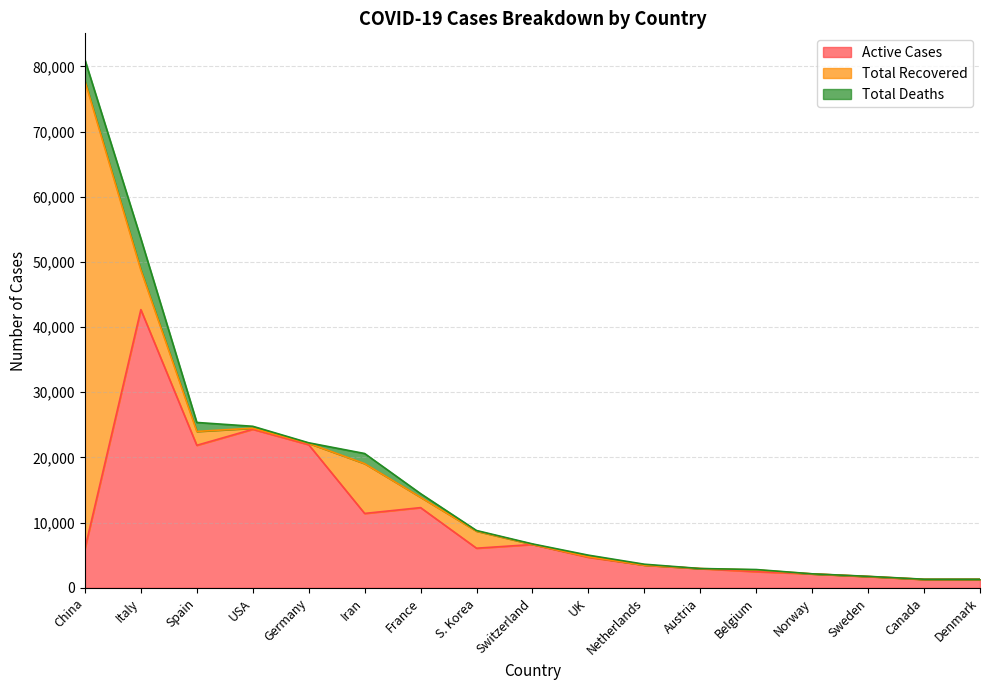

What is the difference between the Total Deaths values at S. Korea and Iran?

1454